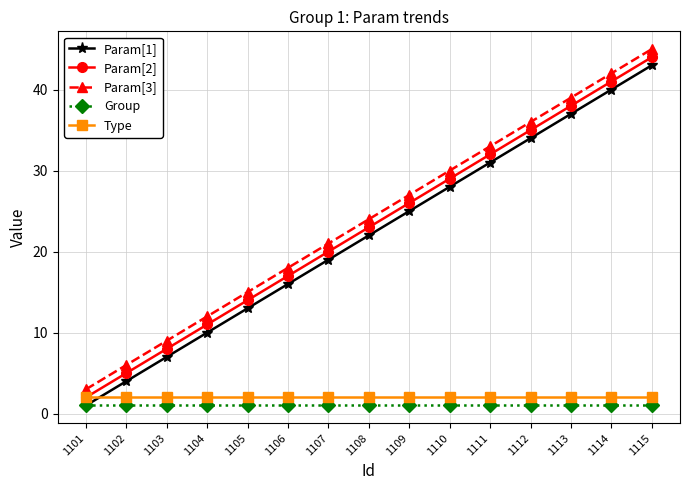

Is it true that Param[1] equals 52 at 1113?

False